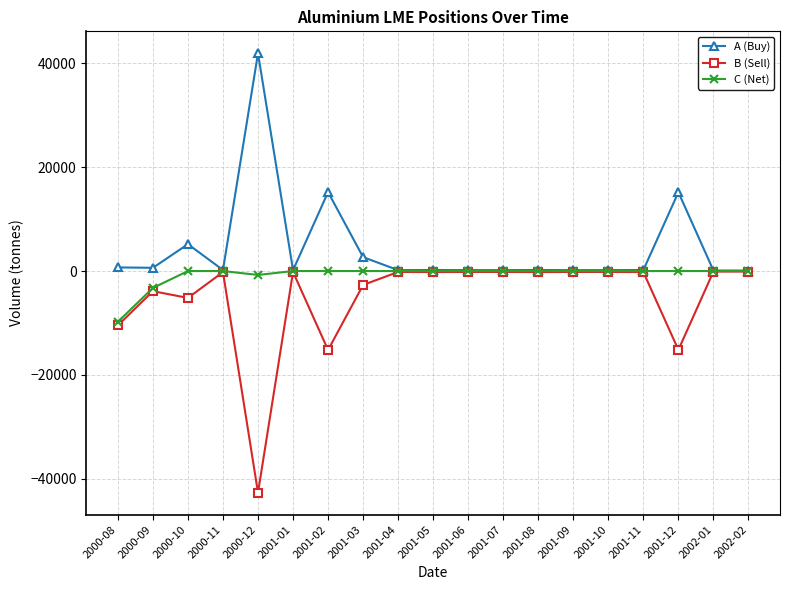

What is the average value of the C (Net) series?

-725